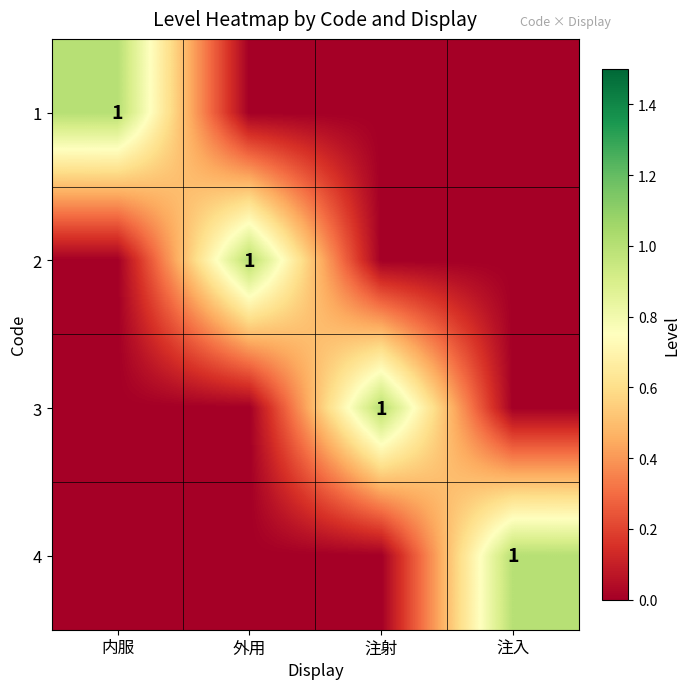

The 1 series shows 0 at 注射. True or false?

True